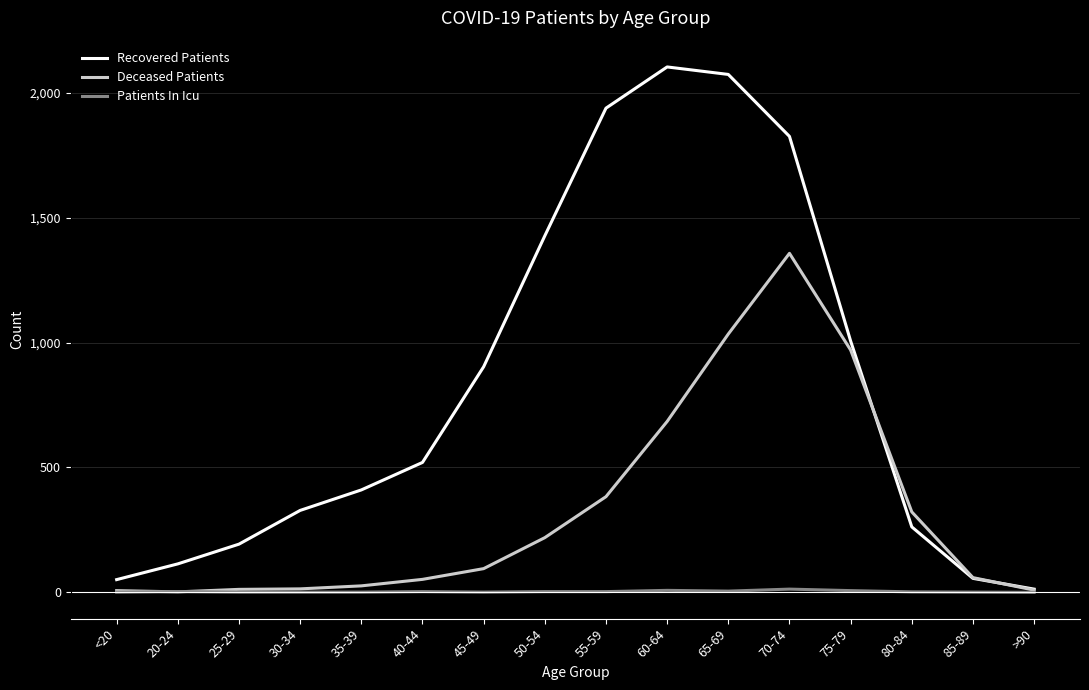

Between 35-39 and >90, which series saw the biggest shift?

Recovered Patients